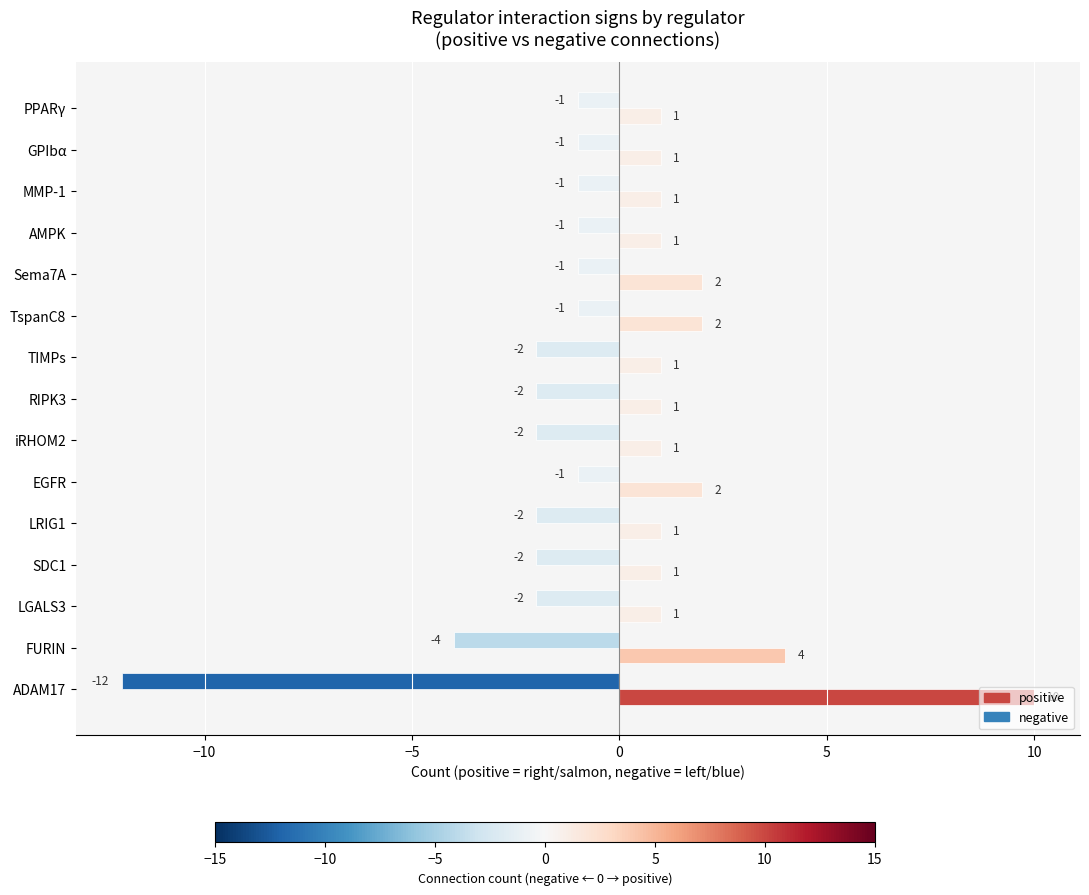

Count the number of categories in the chart.

15